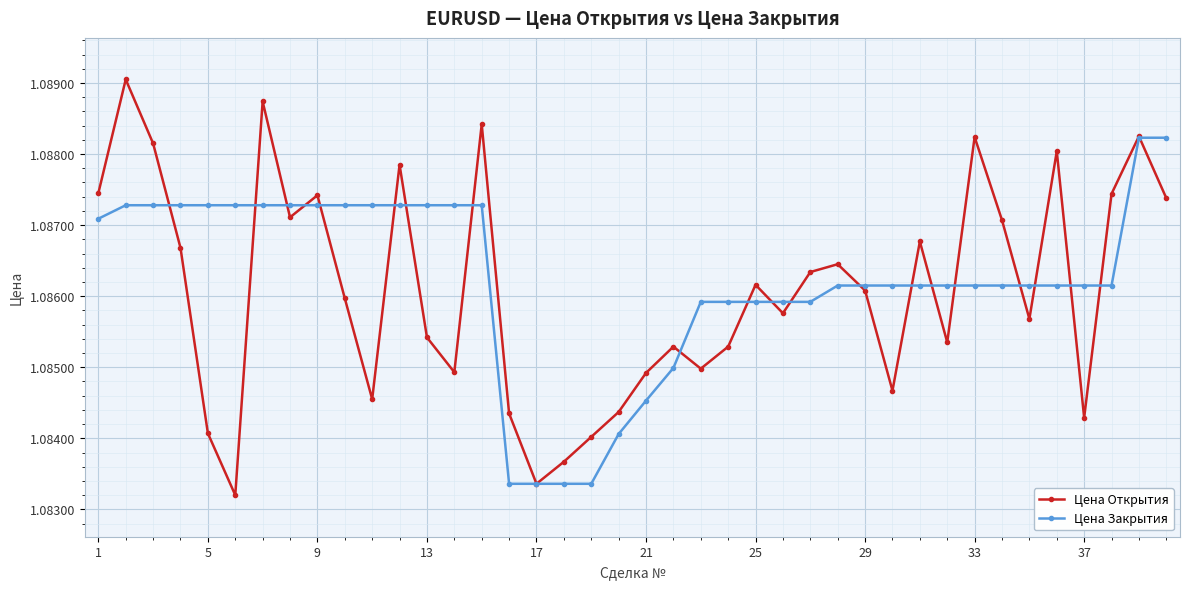

At how many categories does at least one series exceed 1?

40